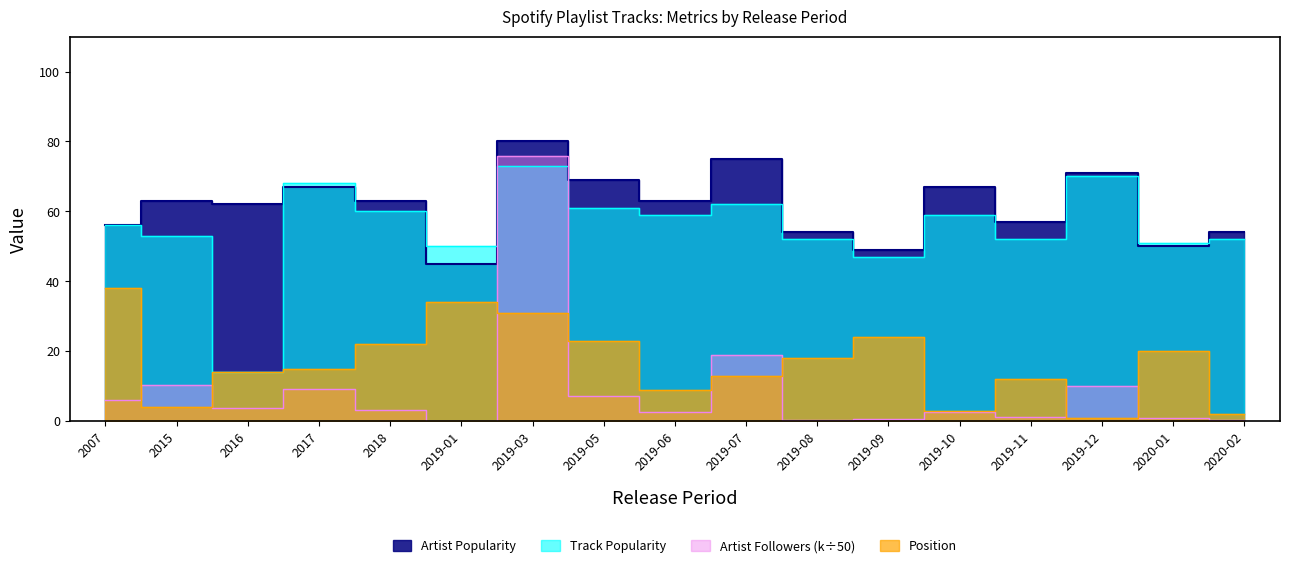

How many lines are shown in the chart?

4